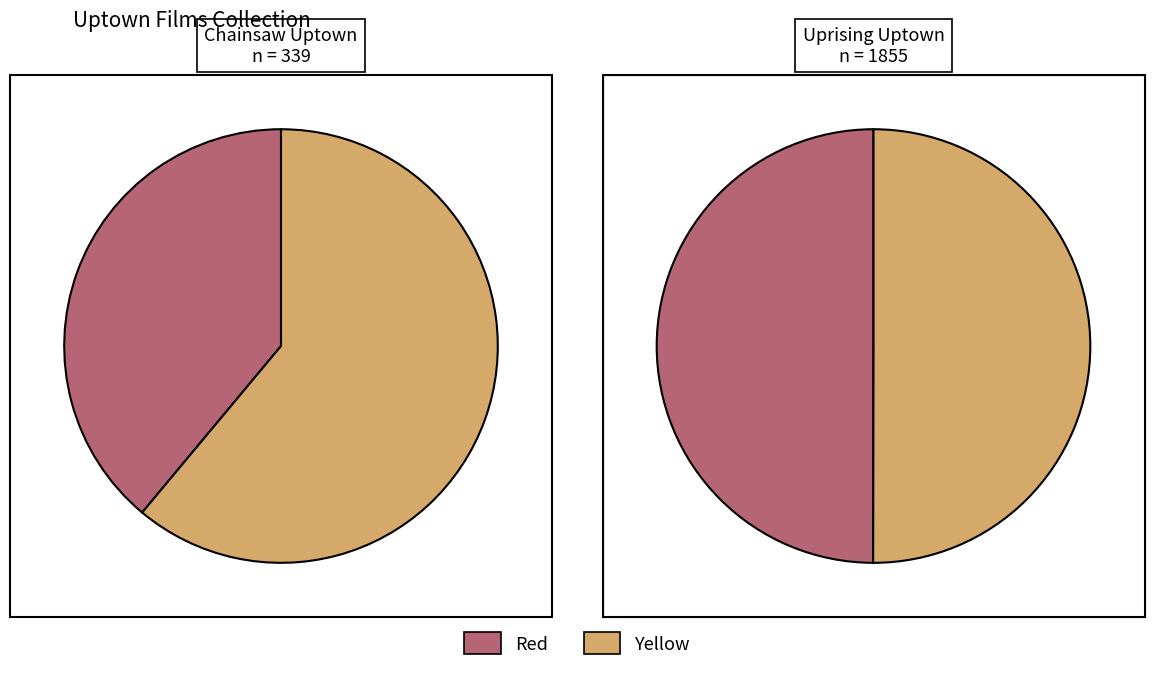

Does any single category account for the majority?

No